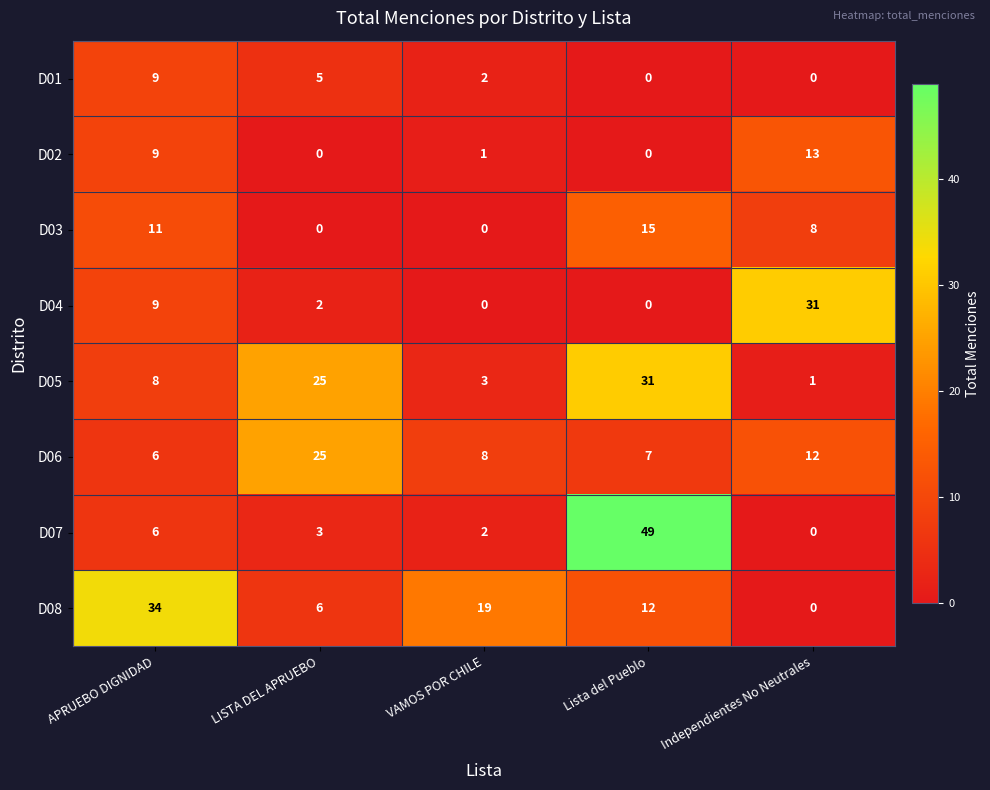

Which series changed the most between VAMOS POR CHILE and Lista del Pueblo?

D07